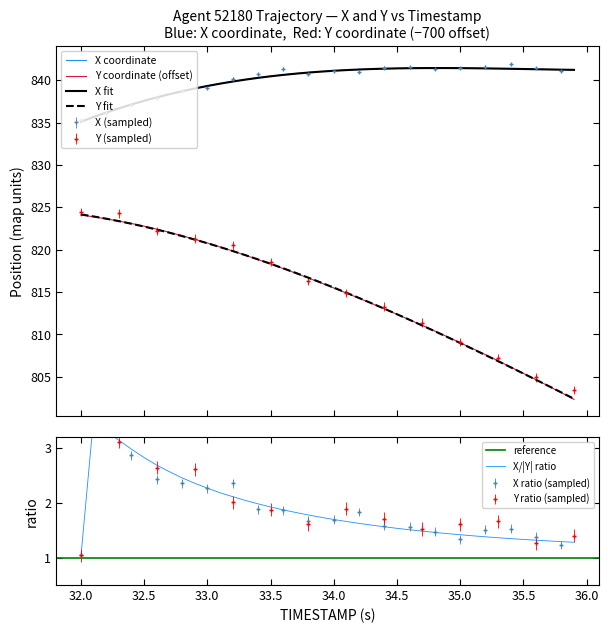

True or false: X has more than 0 interior local peaks.

True